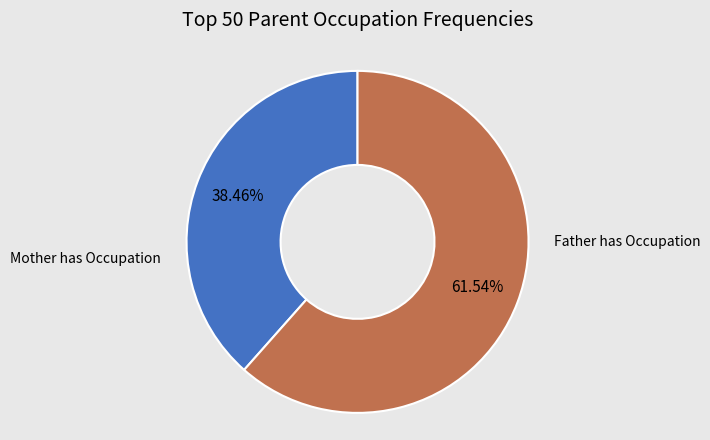

Is there any slice that represents more than half of the pie?

Yes